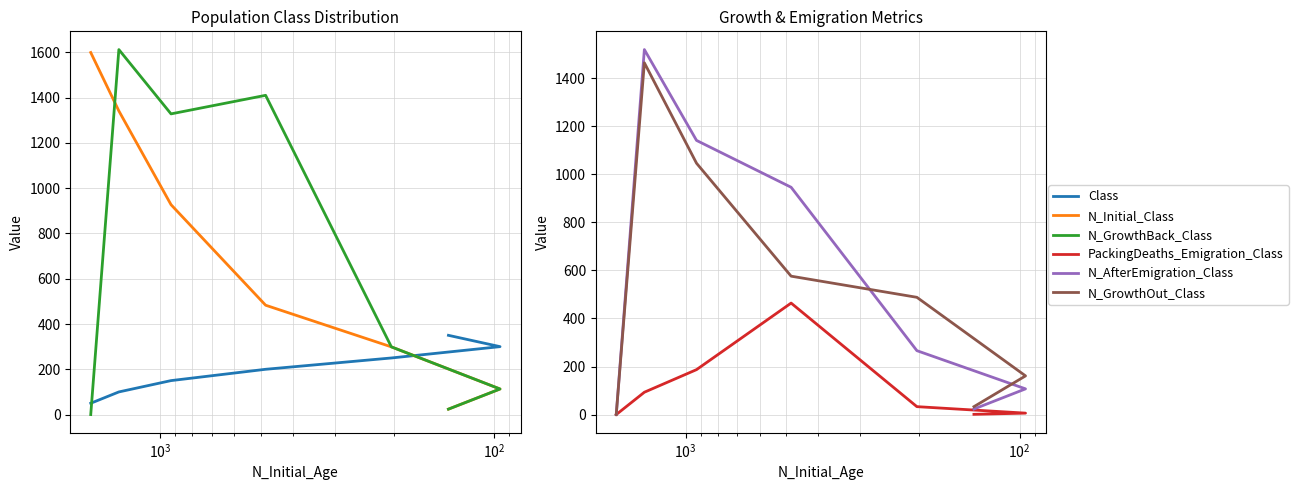

True or false: PackingDeaths_Emigration_Class and N_AfterEmigration_Class intersect in this chart.

False